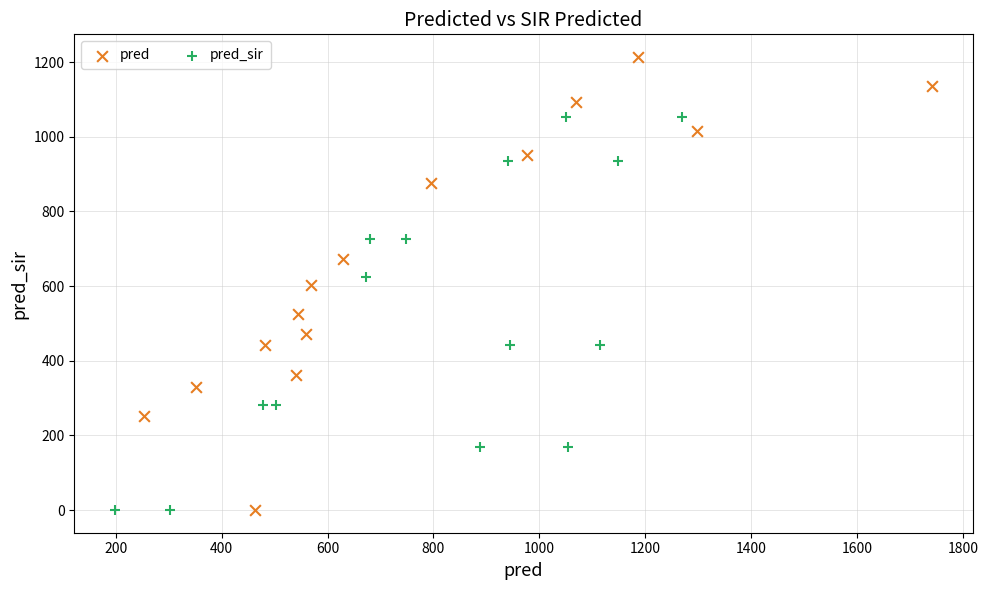

What are all the series names shown in the legend?

pred, pred_sir